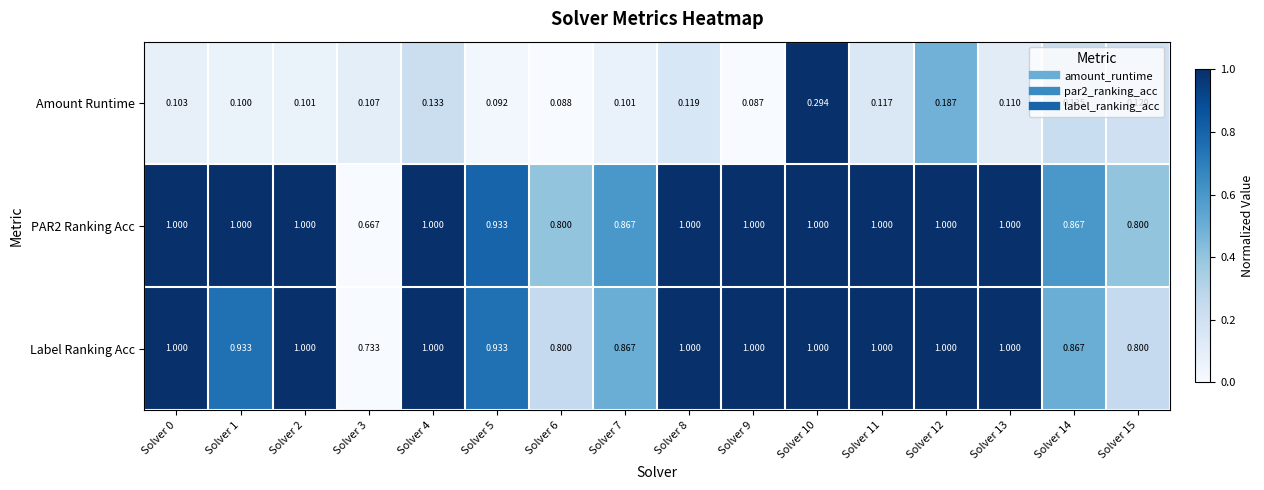

How many categories are shown in the chart?

16